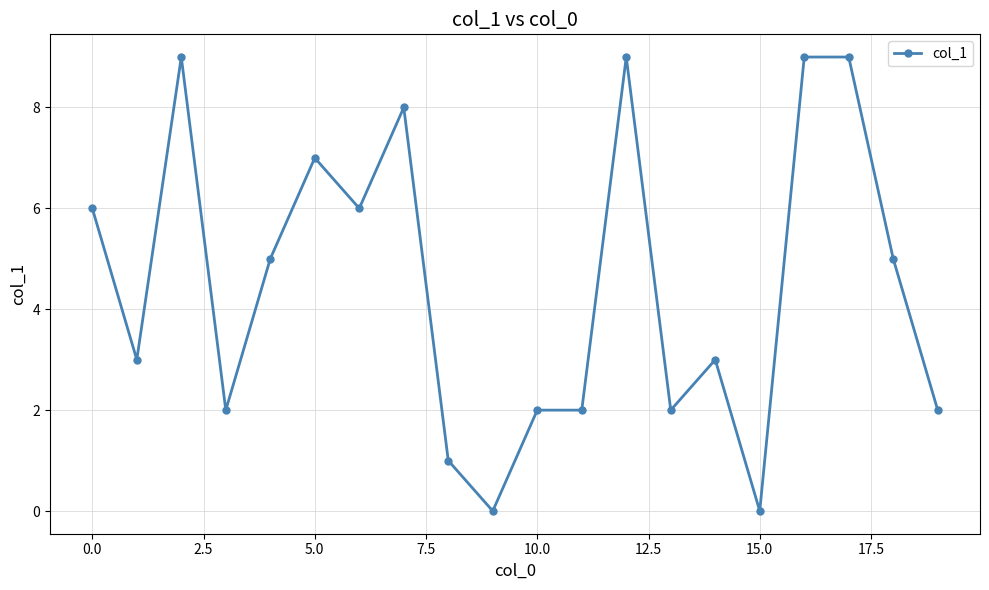

How many lines are shown in the chart?

1